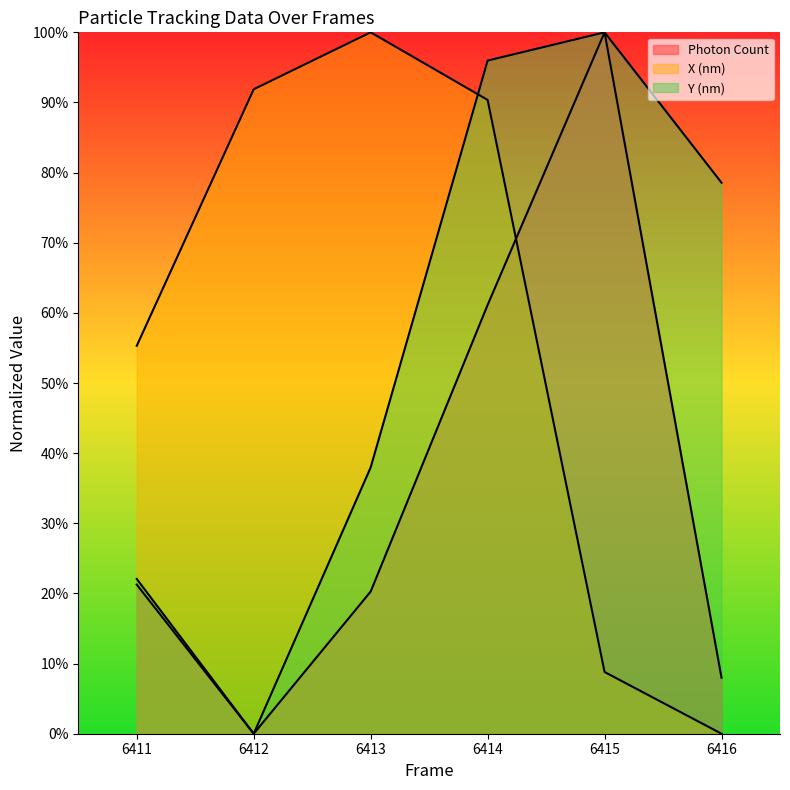

What is the difference between the second highest and second lowest values in the Y (nm) series?

0.7